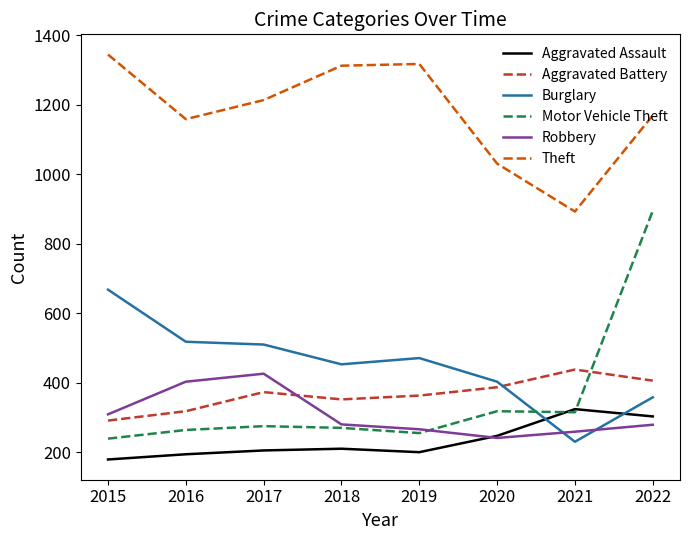

Is it true that Robbery equals 309 at 2015?

True